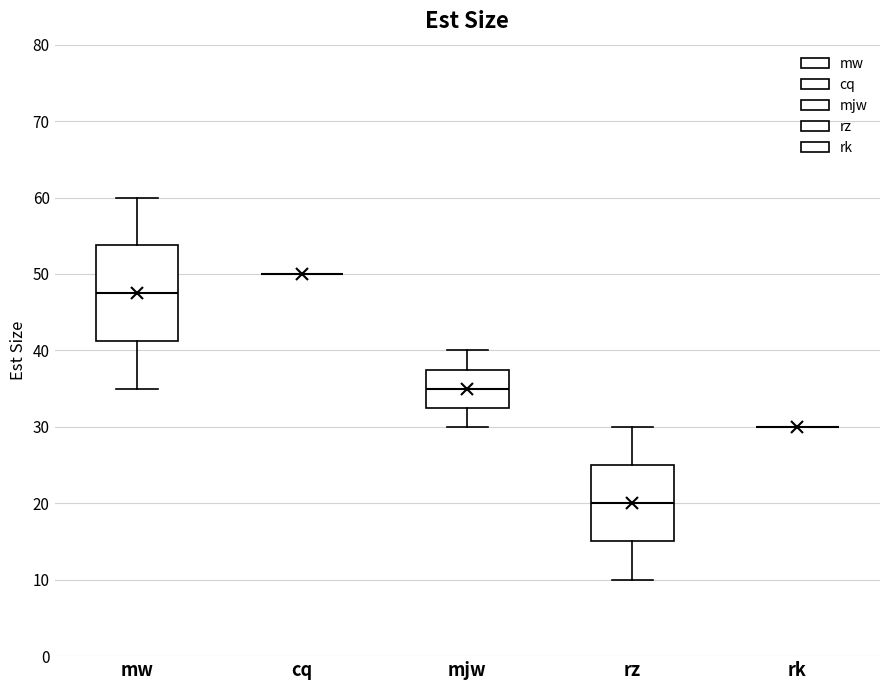

Where does the lower whisker of the box for rz end on the y-axis? The values are not printed on the chart, so give them approximately, as read against the axis.

10